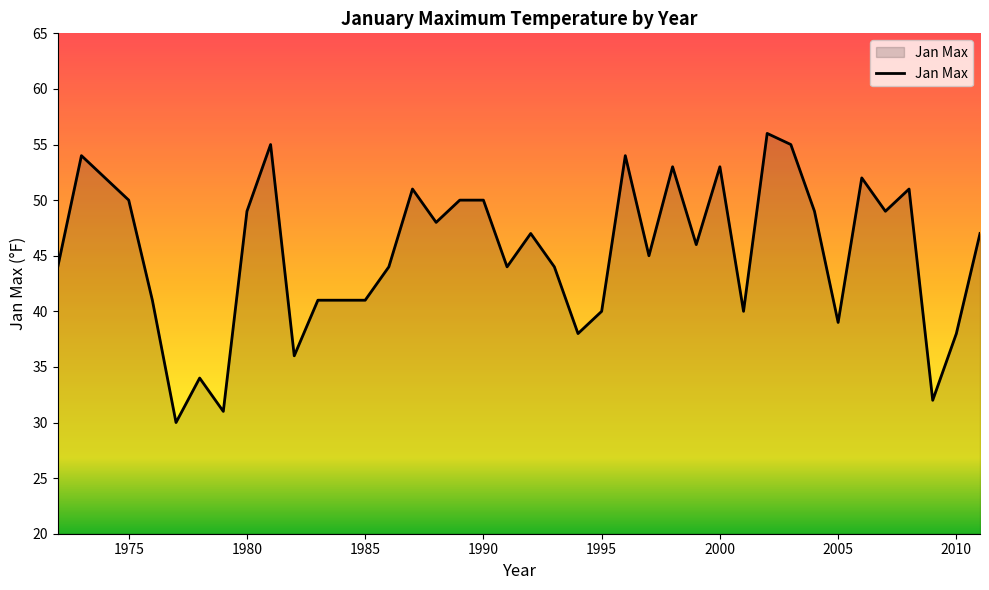

How many lines are shown in the chart?

1